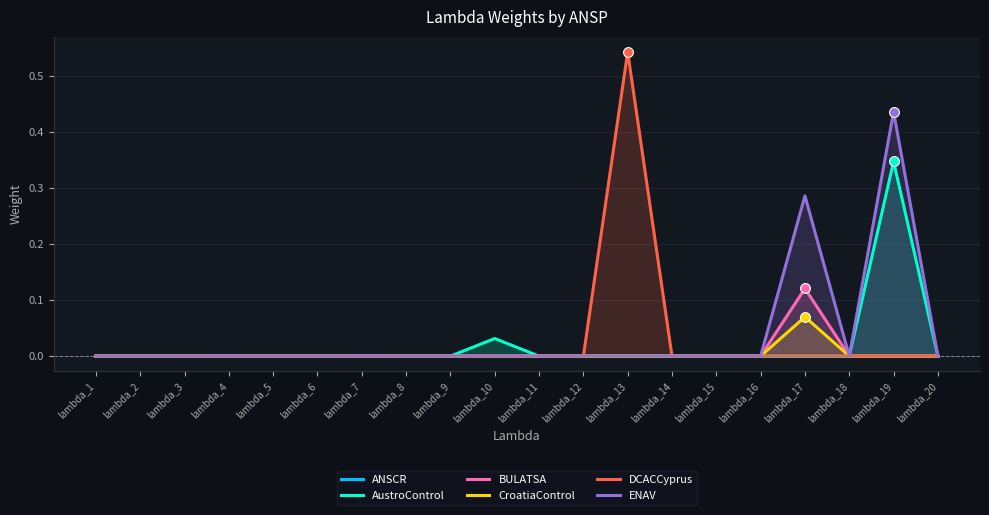

At which category is the sum across all series the highest?

lambda_19